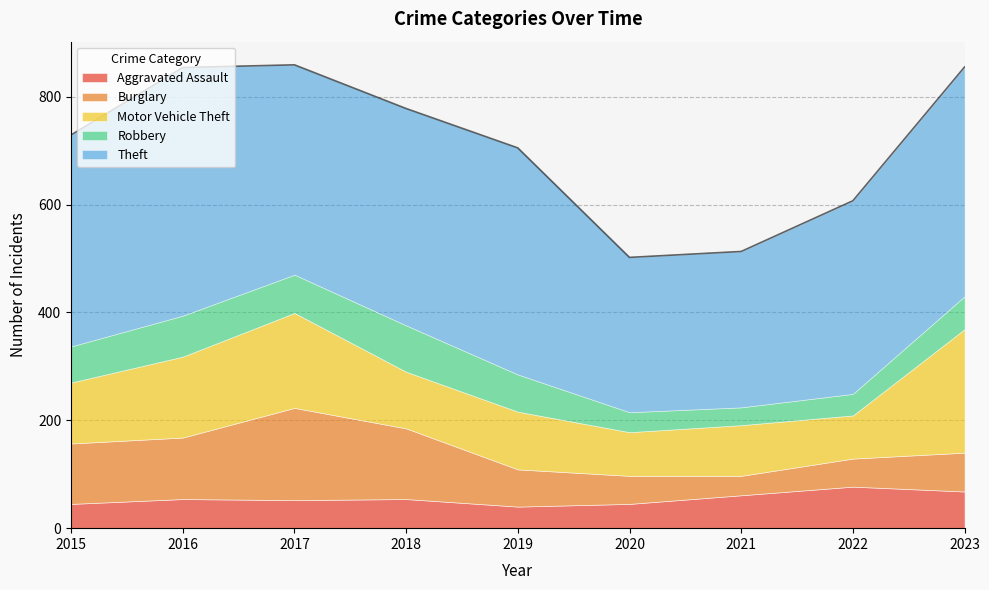

What is the minimum value for Aggravated Assault?

40